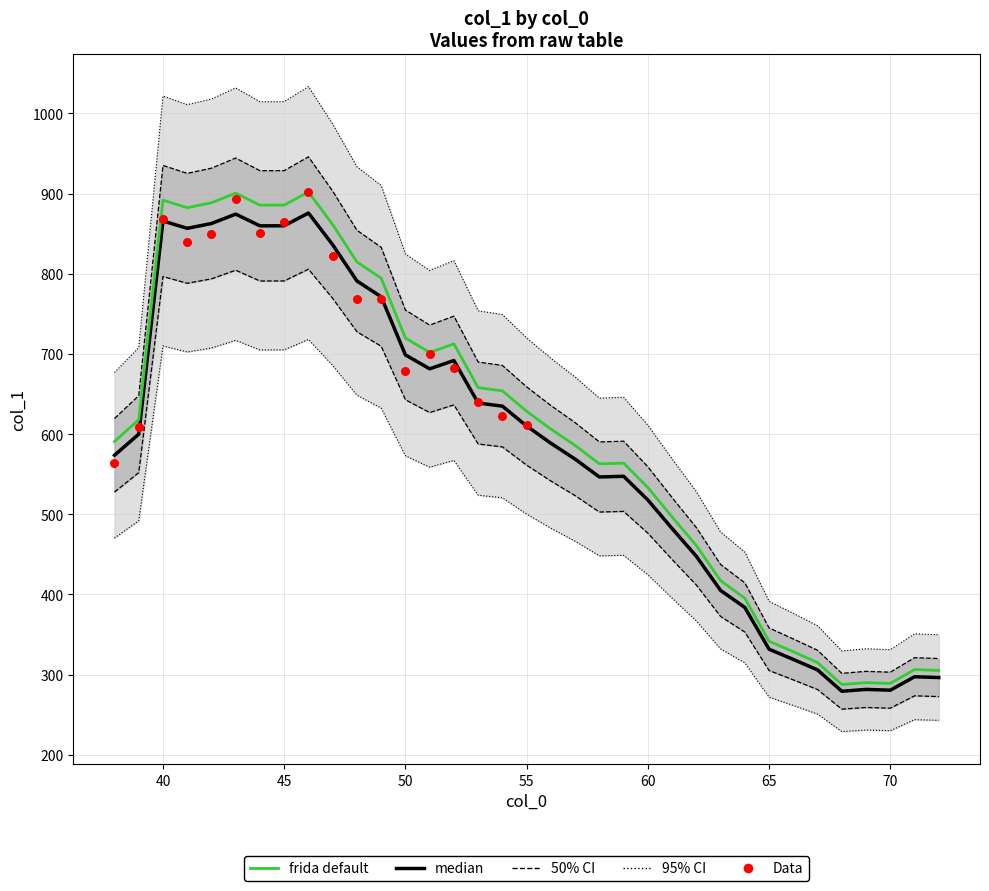

Which has a higher value, 38 or 51?

51